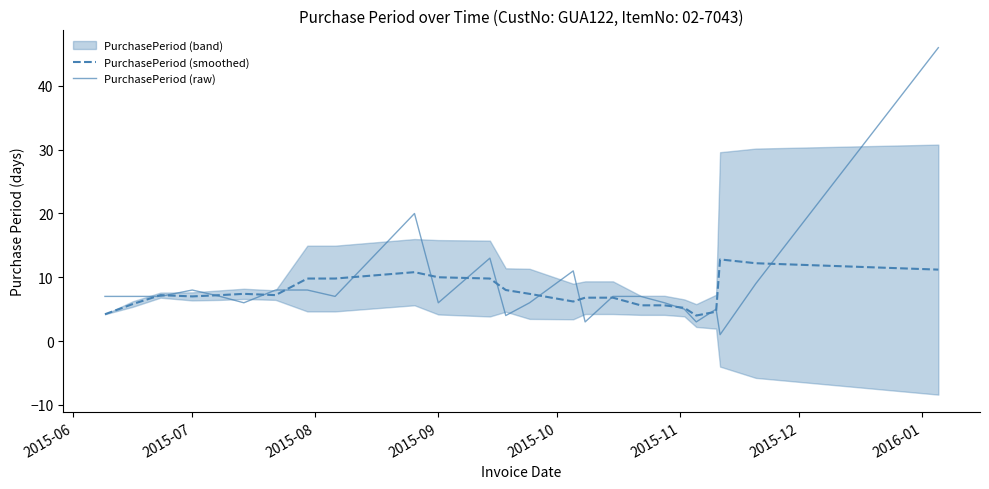

What is the maximum value for PurchasePeriod (raw)?

46.0